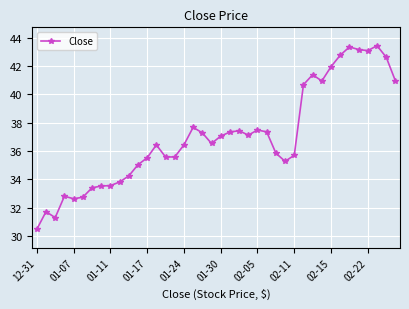

What is the minimum value shown in the chart?

30.5